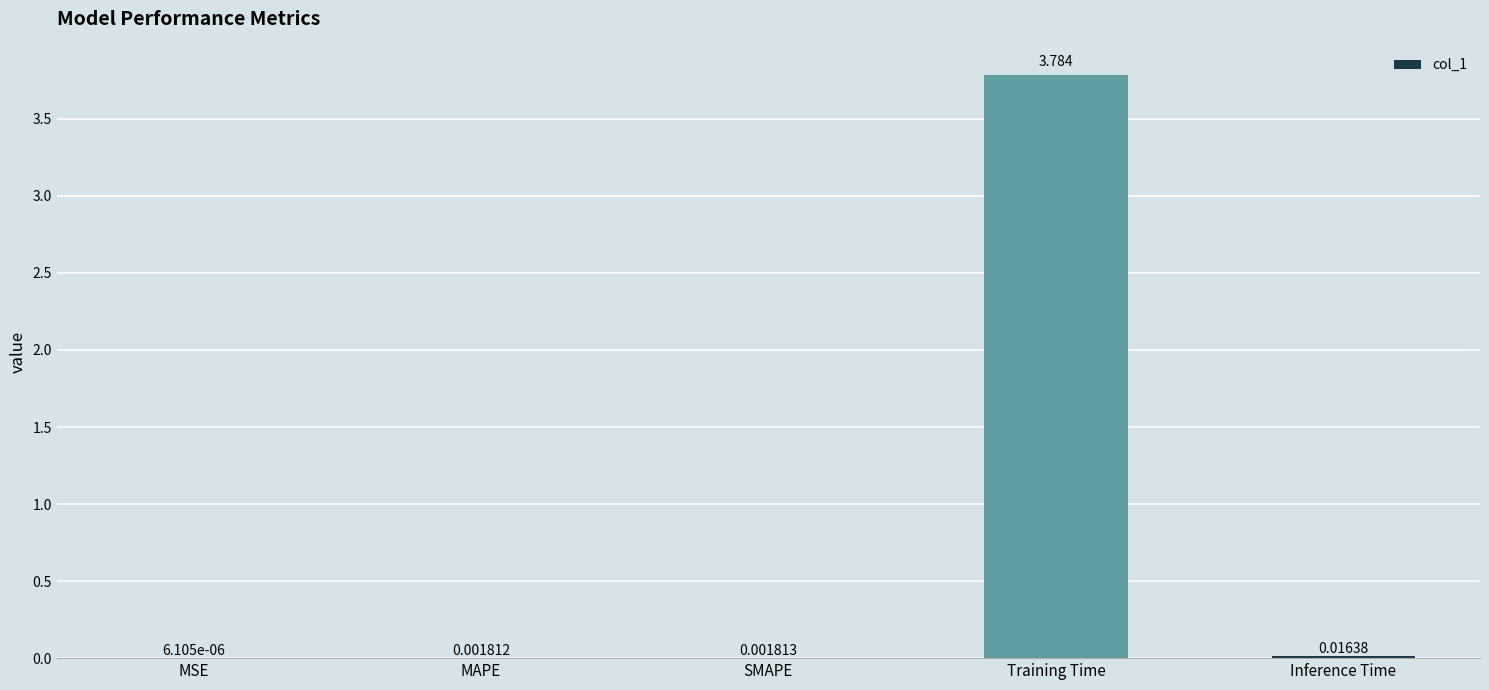

Which category has the highest value across all series?

Training Time